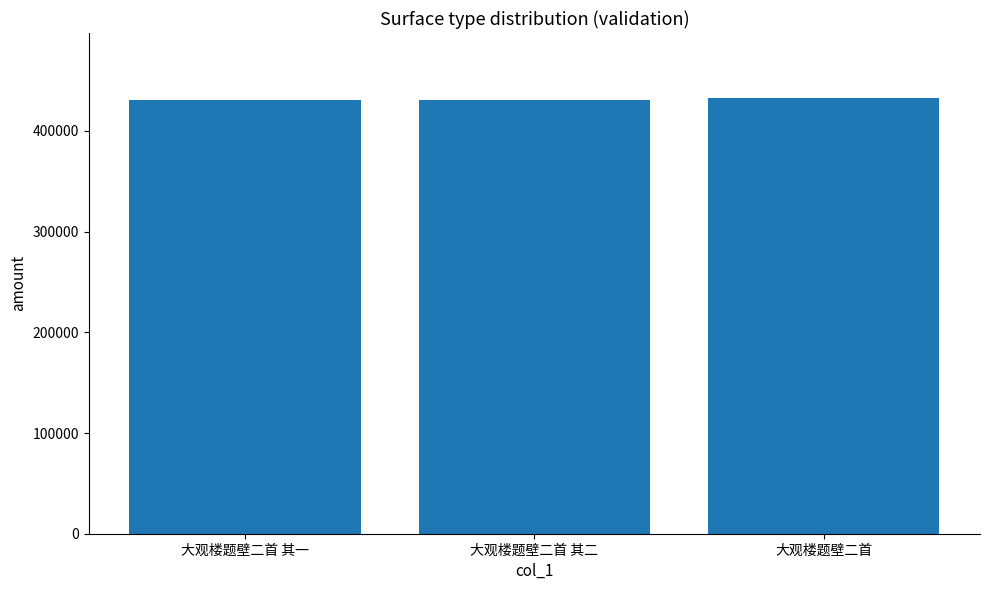

What is the label of the 2nd bar from the left?

大观楼题壁二首 其二